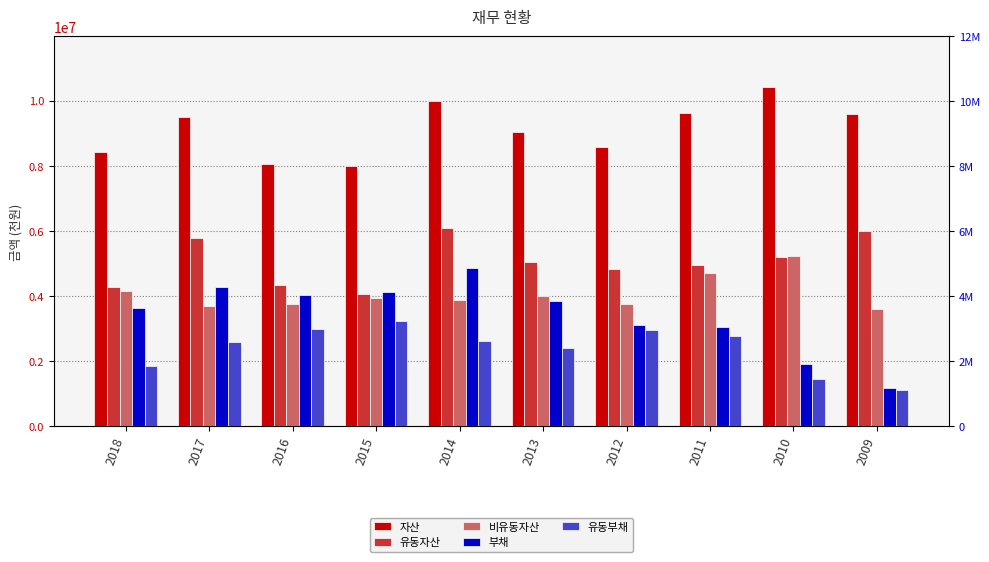

Which has a higher value, 2012 or 2016?

2012